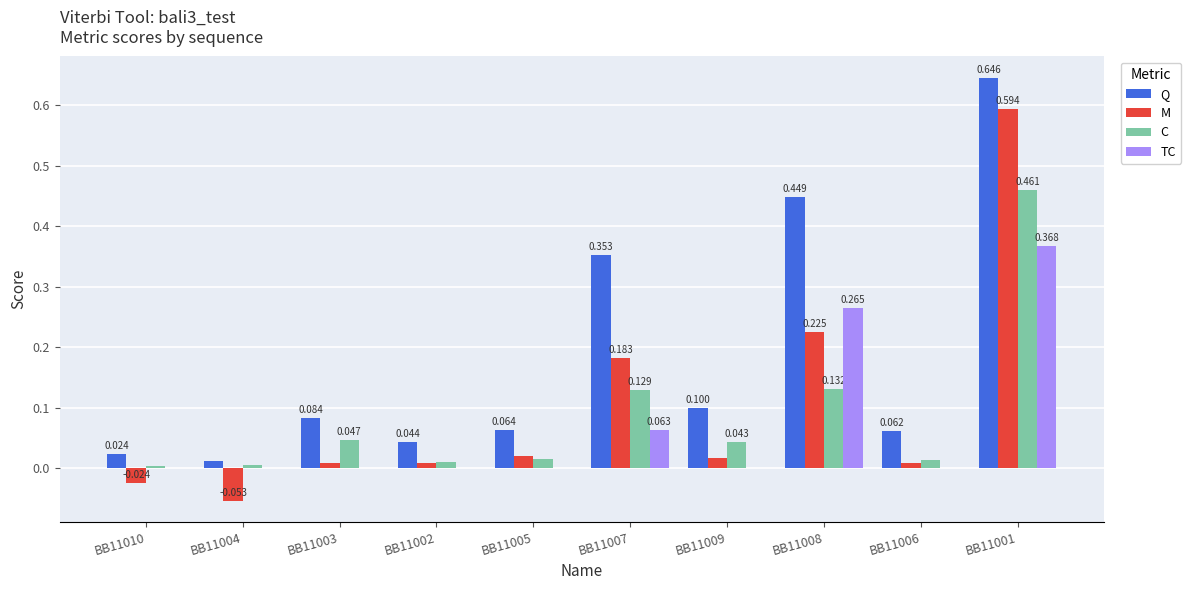

How many groups of bars are there?

10